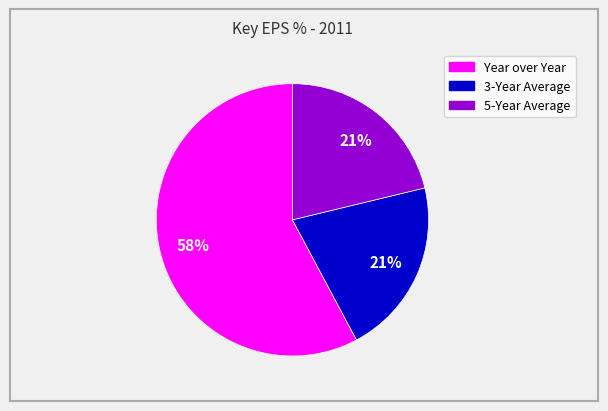

To the nearest percent, what is the average slice percentage?

33%